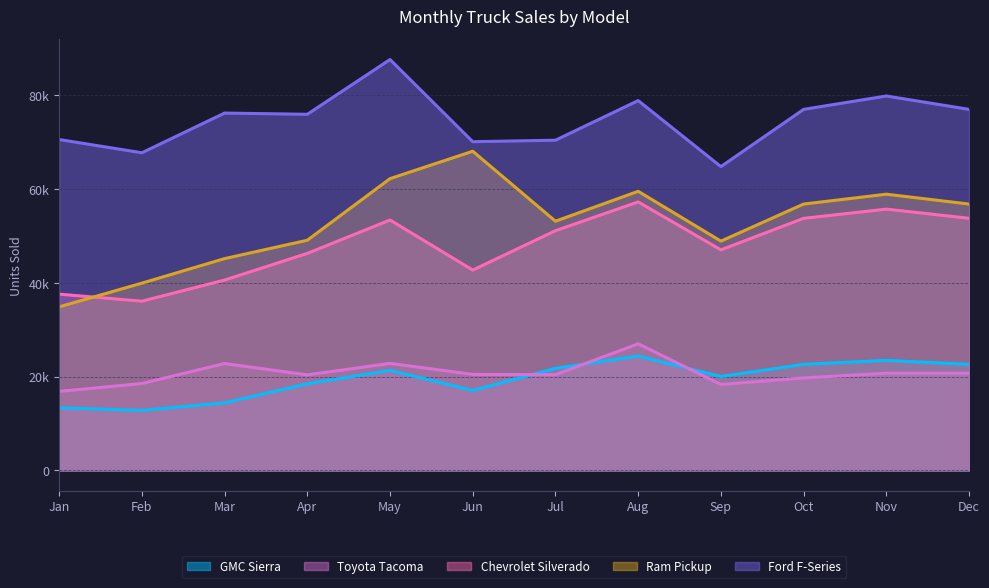

Rank the series at Mar from lowest to highest value.

GMC Sierra, Toyota Tacoma, Chevrolet Silverado, Ram Pickup, Ford F-Series